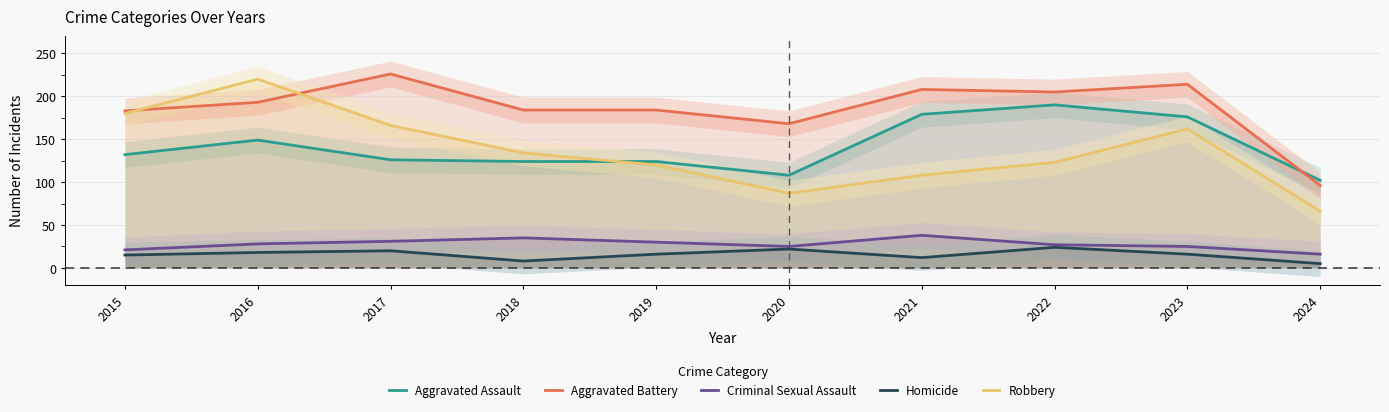

What is the value of the Criminal Sexual Assault point at the 8th from the left?

27